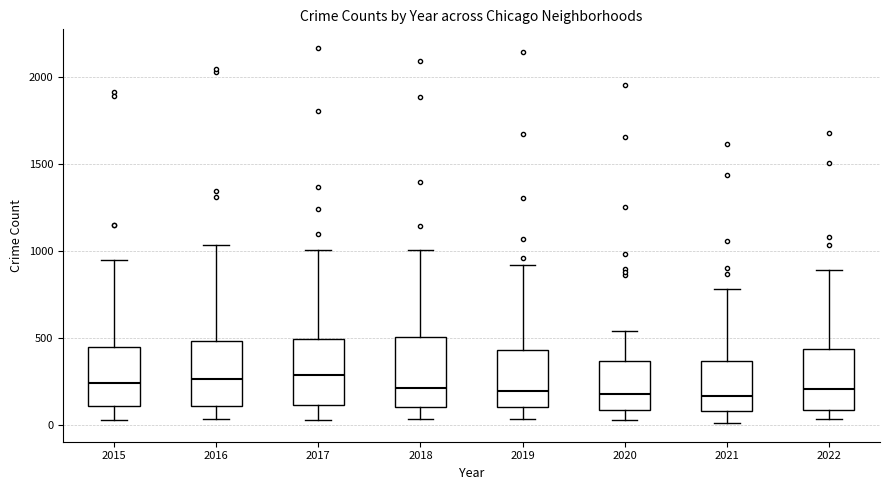

Reading left to right, read every box against the y-axis: the position of its median line, the range the box covers, and the ends of its whiskers. The values are not printed on the chart, so give them approximately, as read against the axis.

2015: median 250, box 100 to 450, whiskers 50 to 950
2016: median 250, box 100 to 500, whiskers 50 to 1050
2017: median 300, box 100 to 500, whiskers 50 to 1000
2018: median 200, box 100 to 500, whiskers 50 to 1000
2019: median 200, box 100 to 450, whiskers 50 to 900
2020: median 200, box 100 to 350, whiskers 50 to 550
2021: median 150, box 100 to 350, whiskers 0 to 800
2022: median 200, box 100 to 450, whiskers 50 to 900